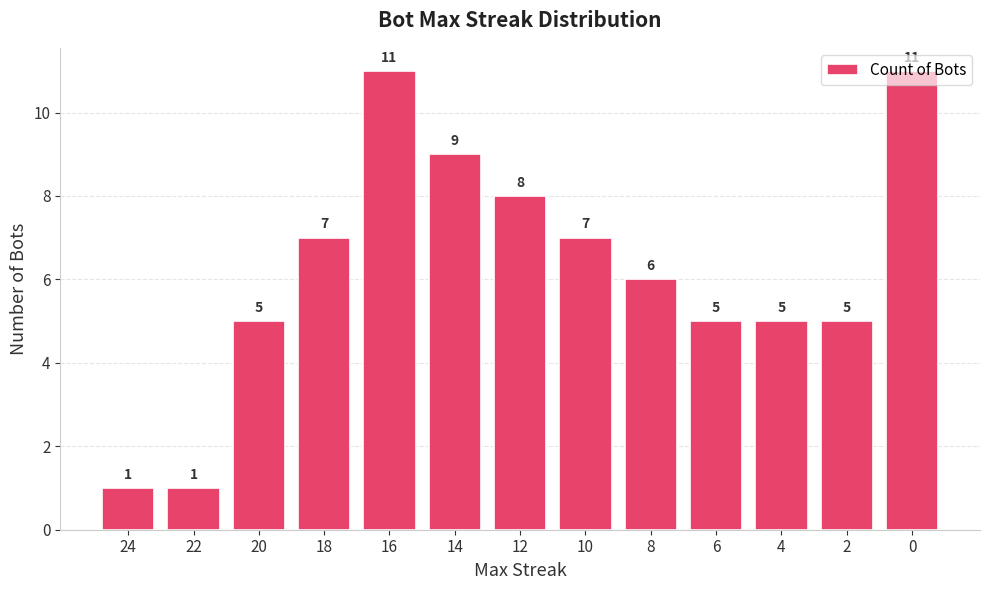

What is the difference between the values at 8 and 14?

3